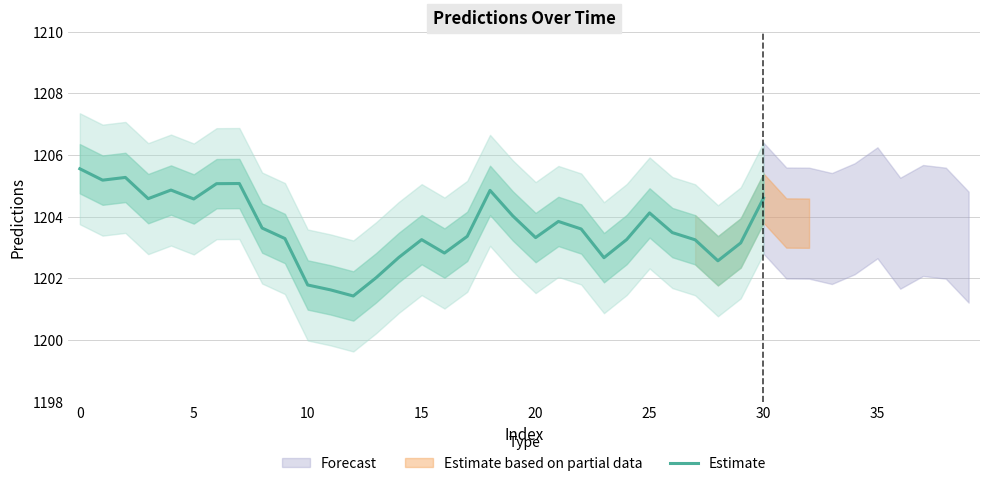

What is the change in value from 22 to 28?

-1.0